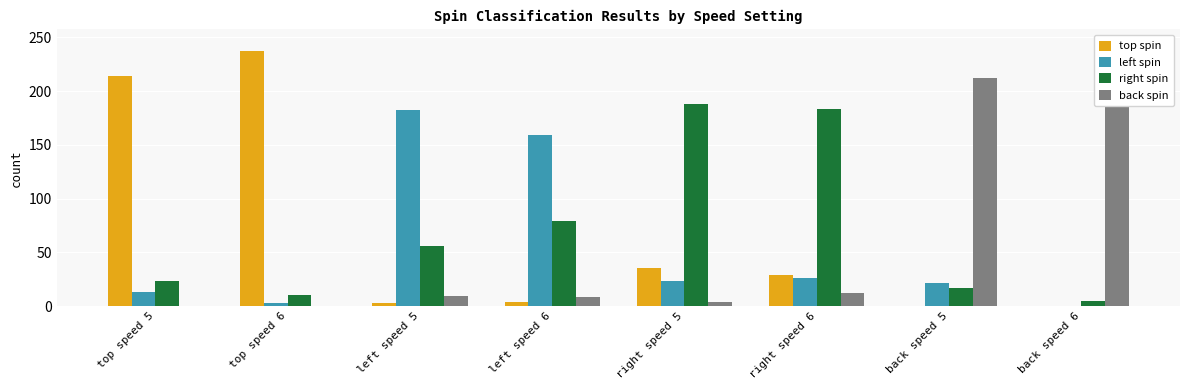

Which category has the highest value across all series?

back speed 6